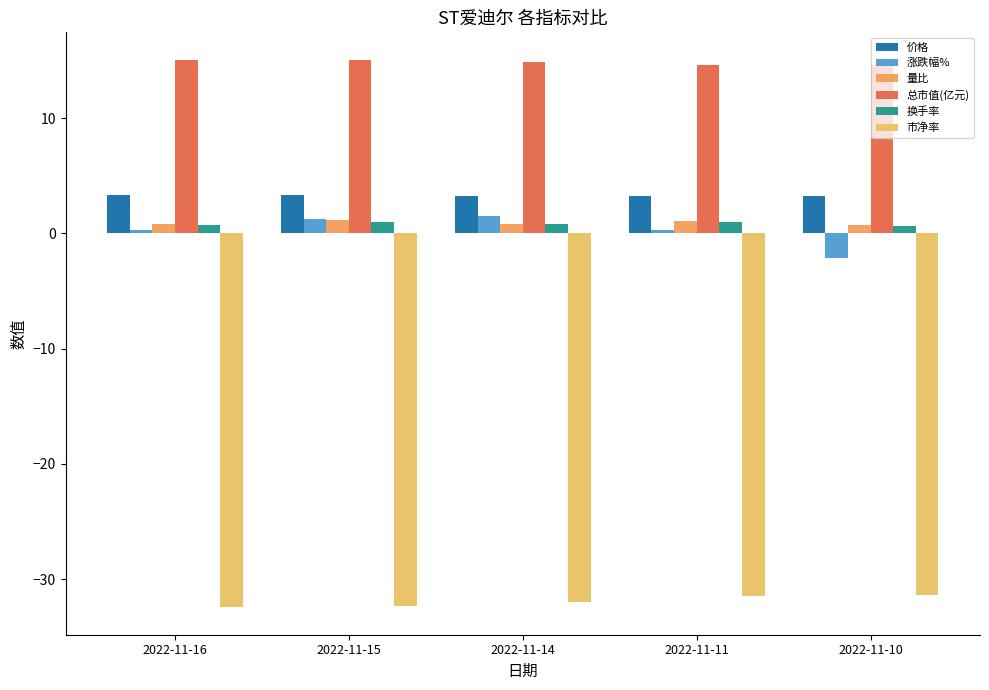

What is the sum of all 涨跌幅% values?

1.2